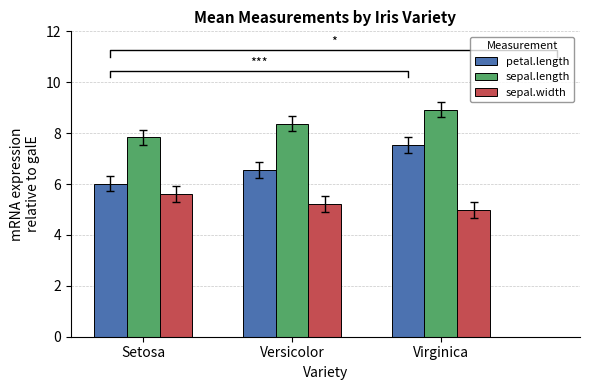

Rank the series by their maximum value, from highest to lowest.

sepal.length, petal.length, sepal.width